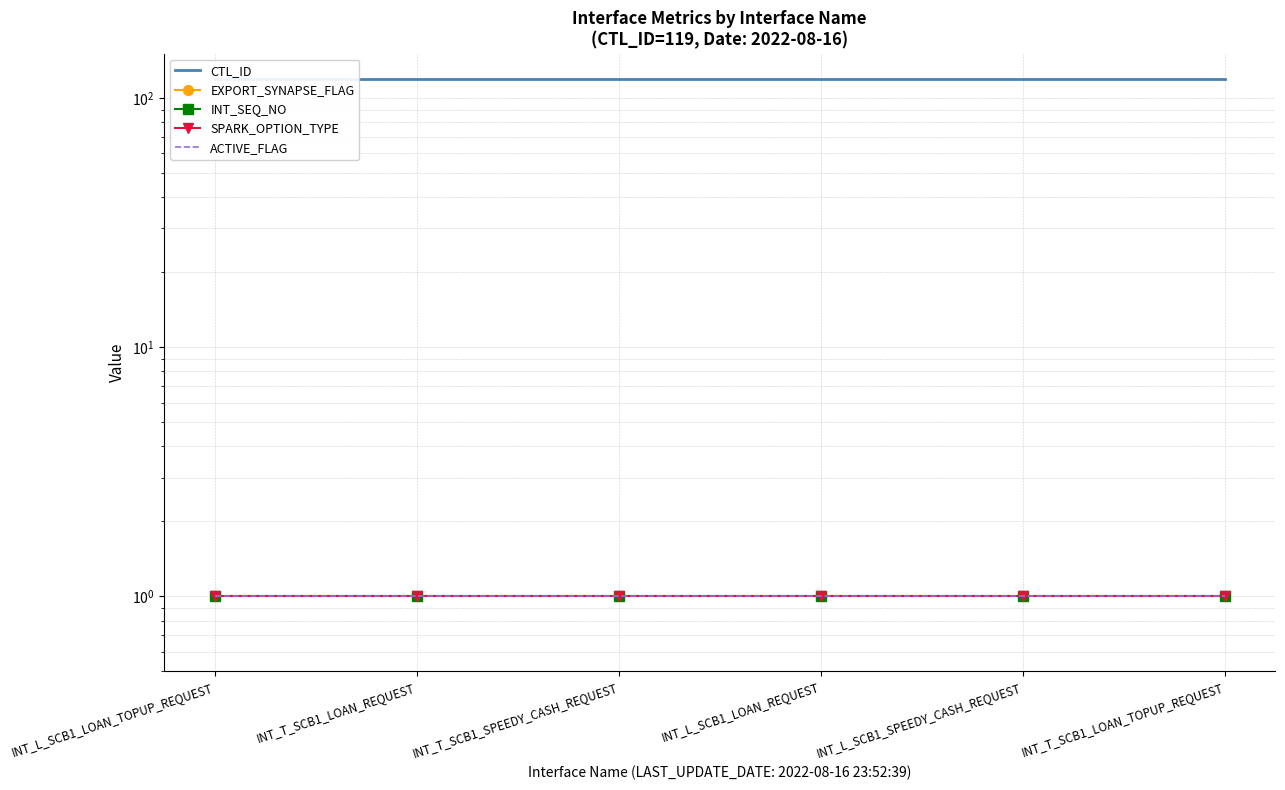

Read the INT_SEQ_NO value at INT_L_SCB1_LOAN_TOPUP_REQUEST.

1